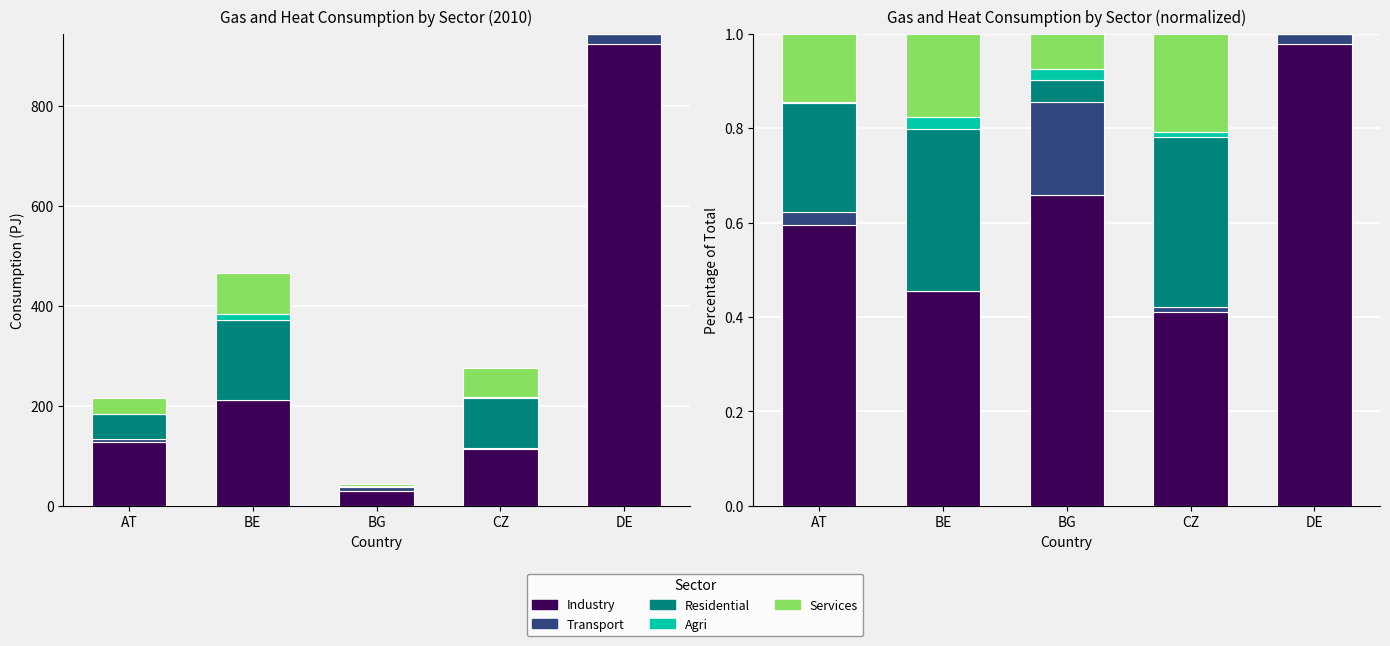

Count the number of categories in the chart.

5